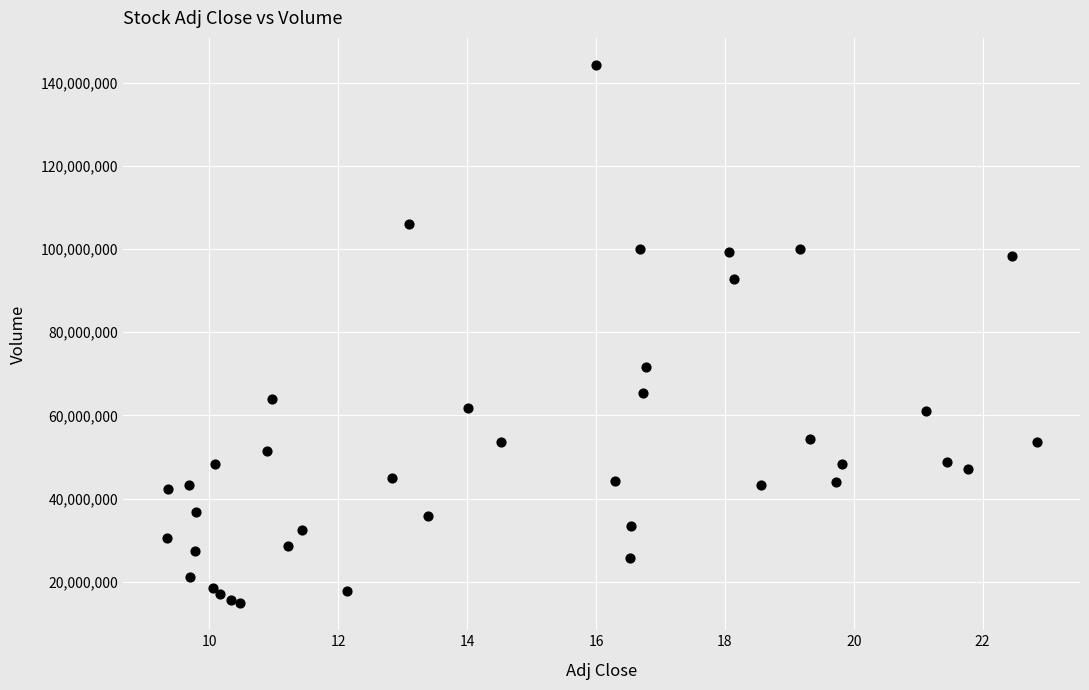

What Y value in the scatter plot is closest to 79545496?

71689406